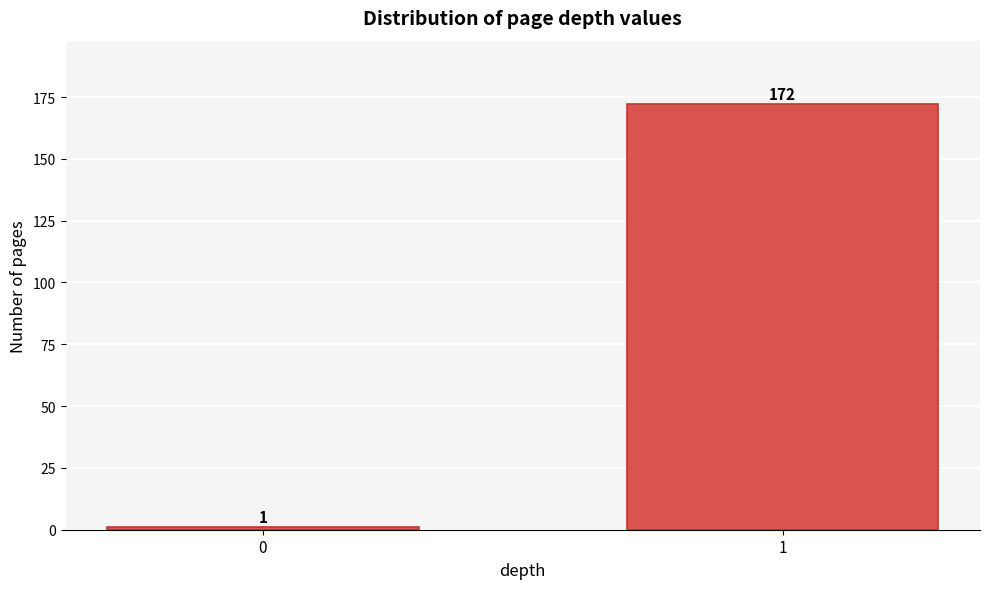

Reading left to right, extract all data points from this chart.

0=1	1=172